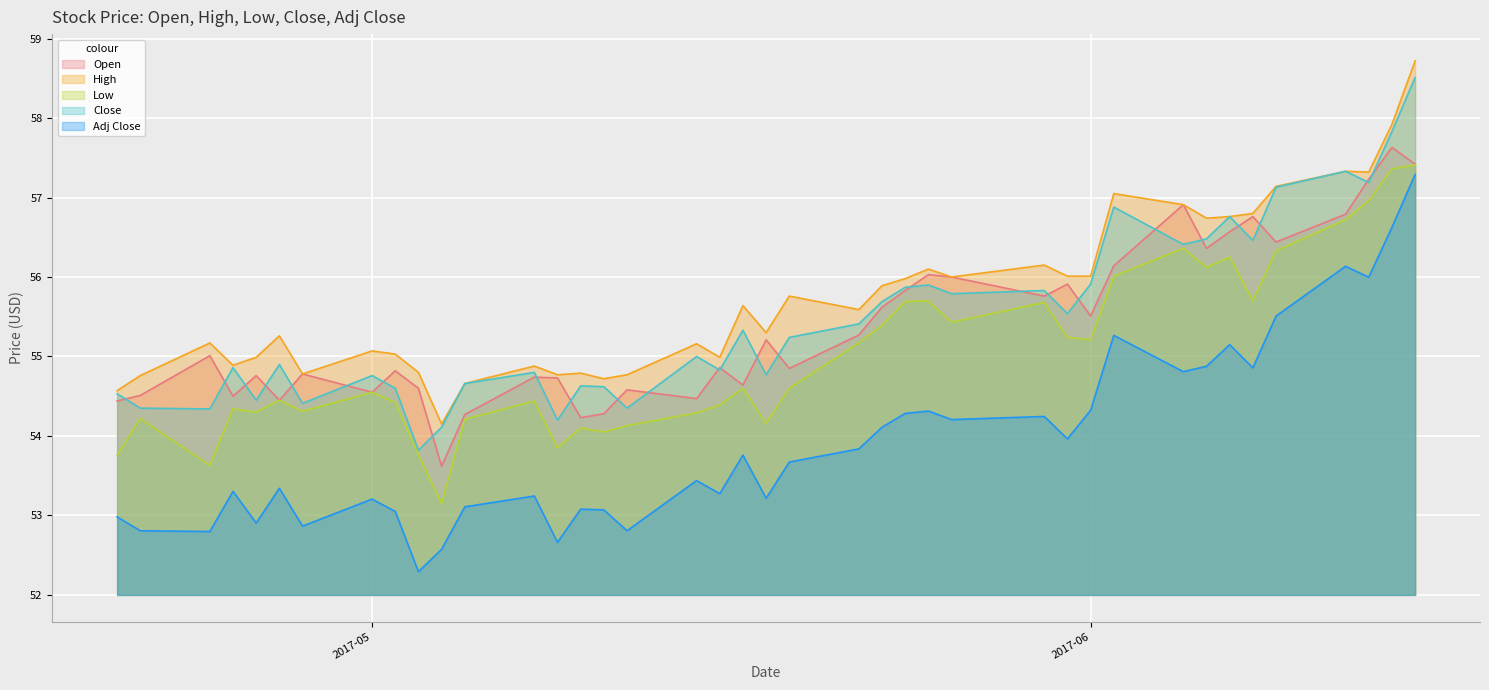

What is the highest value of the Adj Close series?

57.3